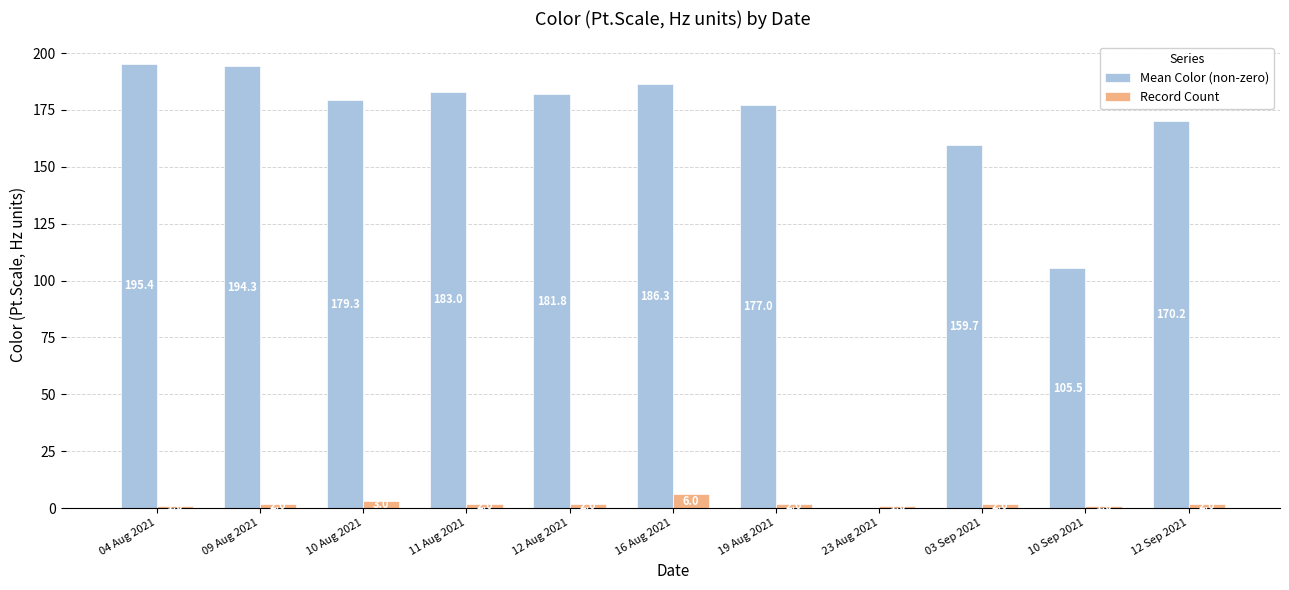

Read the Record Count value at 12 Aug 2021.

2.0